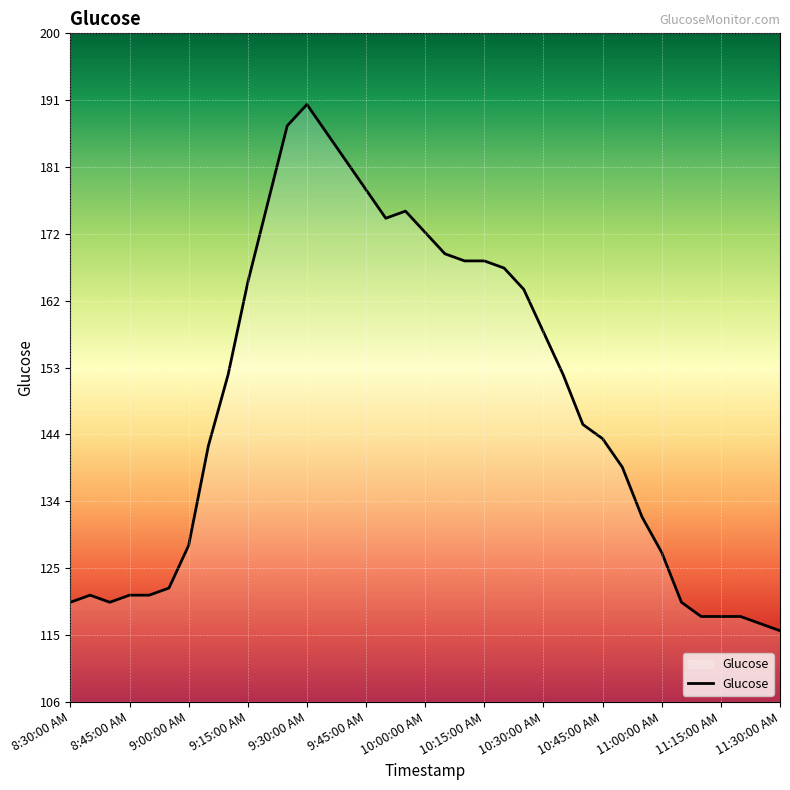

Reading left to right, extract all data points from this chart.

120	121	120	121	121	122	128	142	152	165	176	187	190	186	182	178	174	175	172	169	168	168	167	164	158	152	145	143	139	132	127	120	118	118	118	117	116